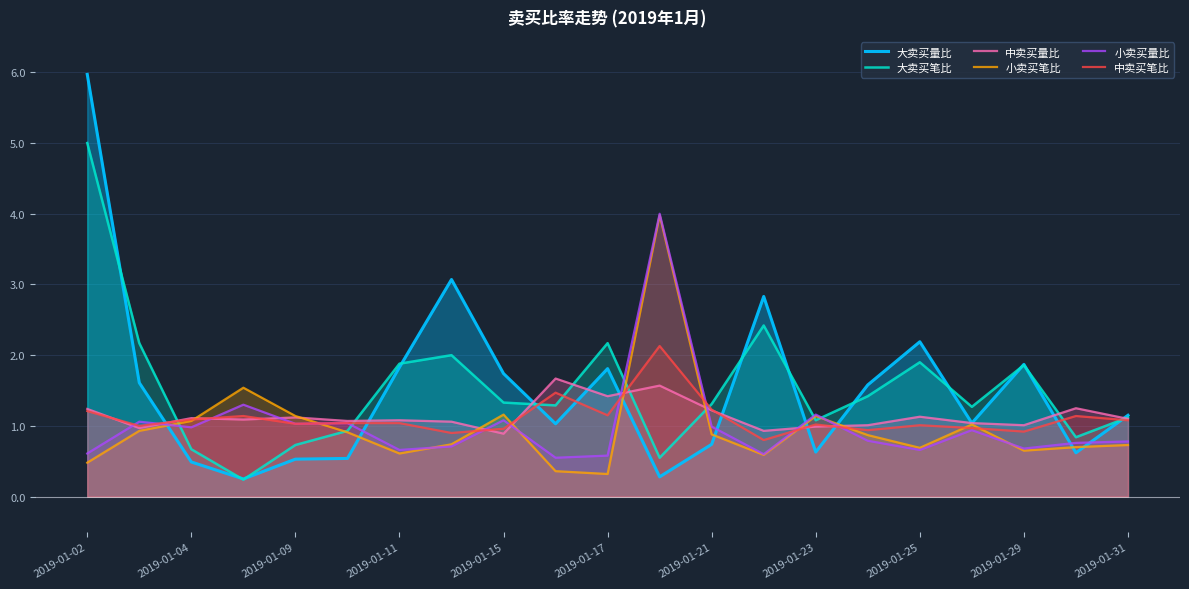

True or false: 中卖买量比 has a value of 1.0 at 2019-01-29.

True